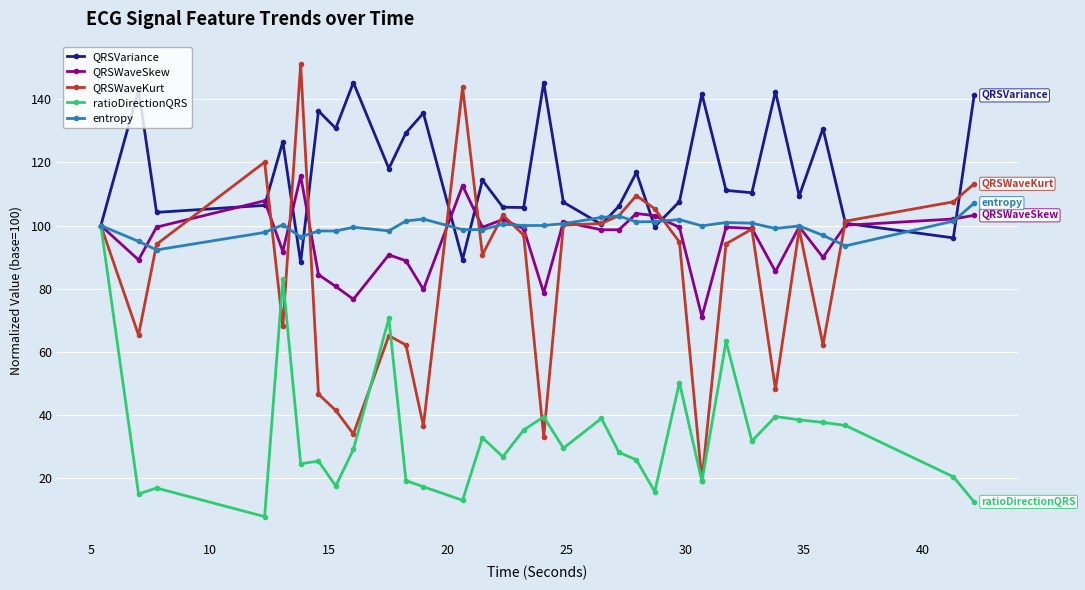

What is the value of the QRSWaveKurt point at the 15th from the left?

103.3